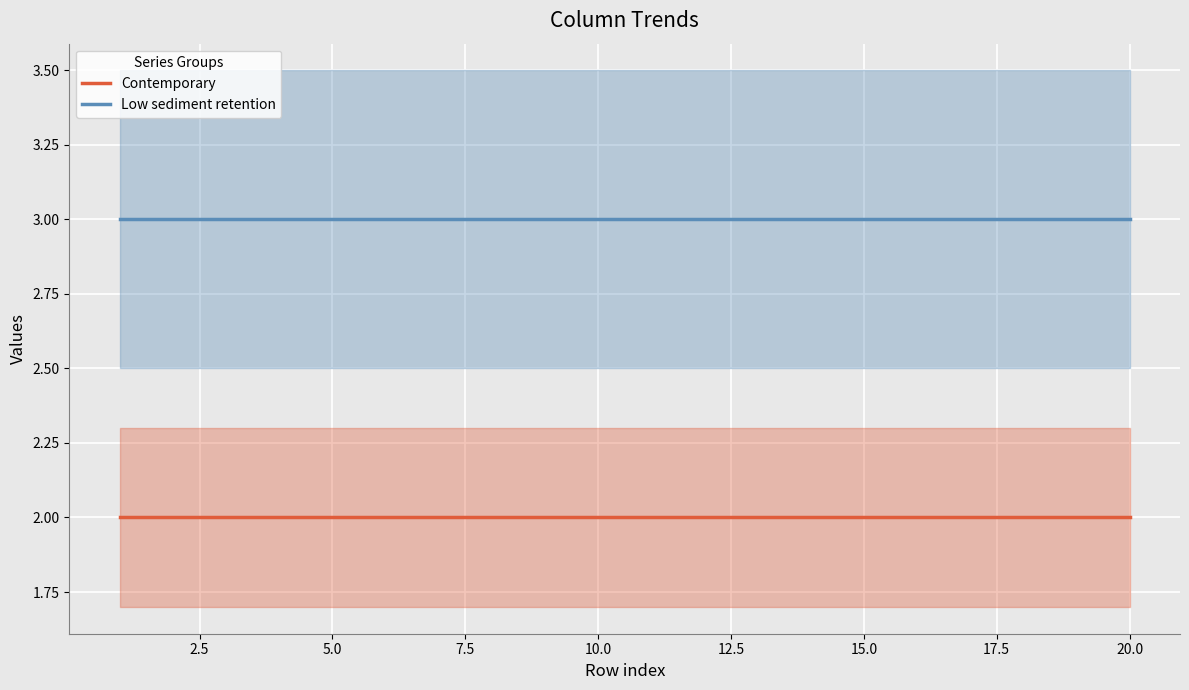

True or false: Contemporary and Low sediment retention intersect in this chart.

False